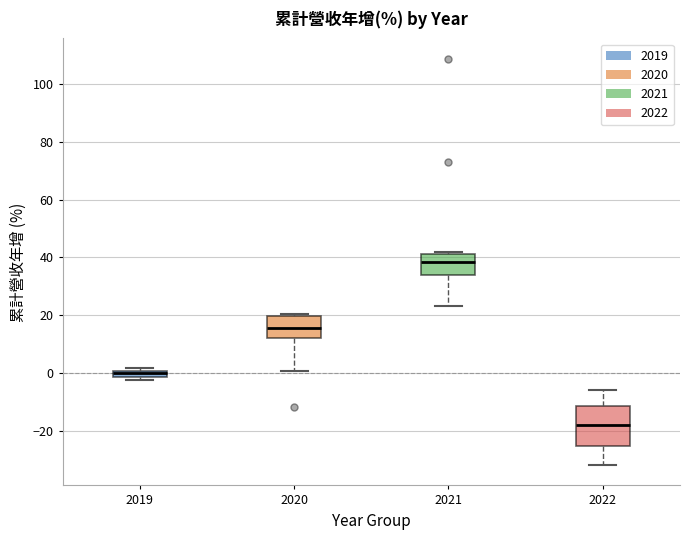

Which box's median line is the highest?

2021